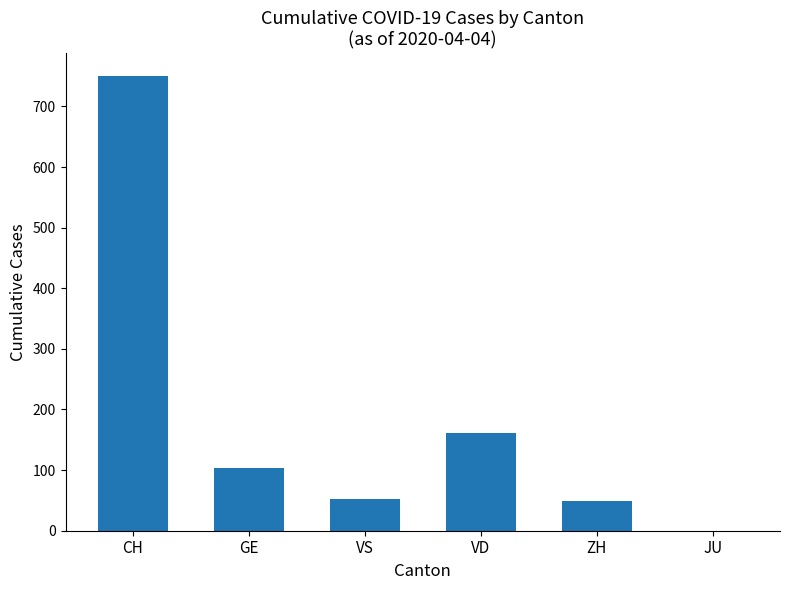

Which category has the highest value across all series?

CH